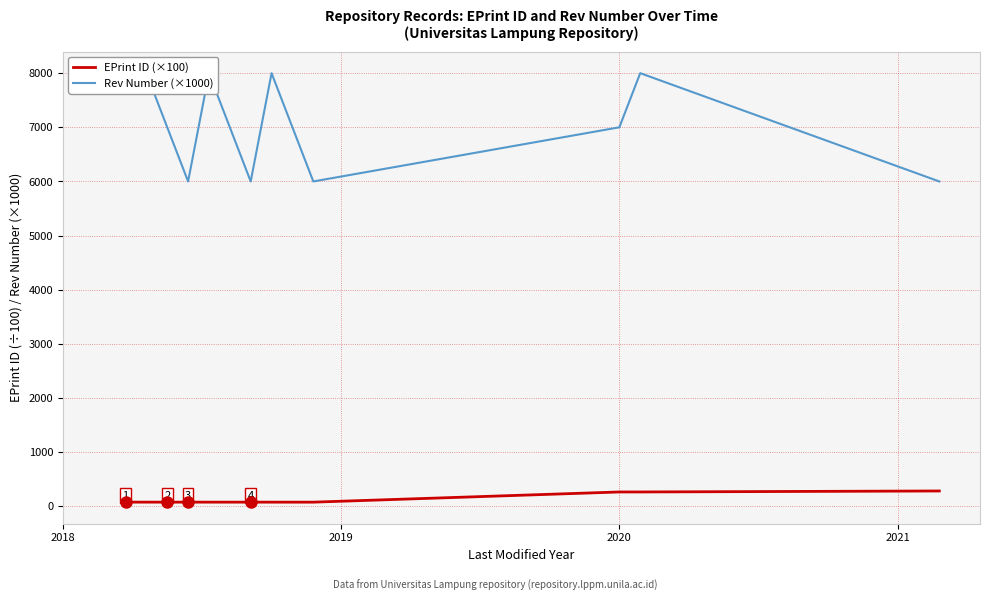

How many lines are shown in the chart?

2